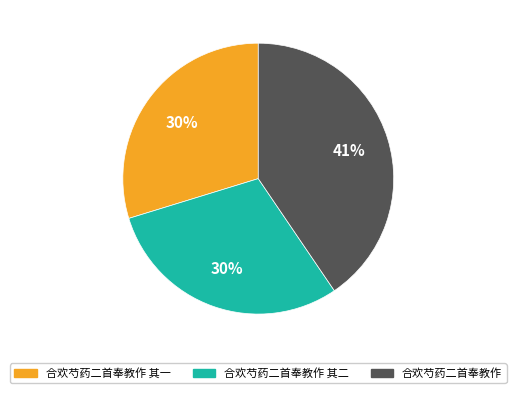

To the nearest percent, what is the average slice percentage?

33%